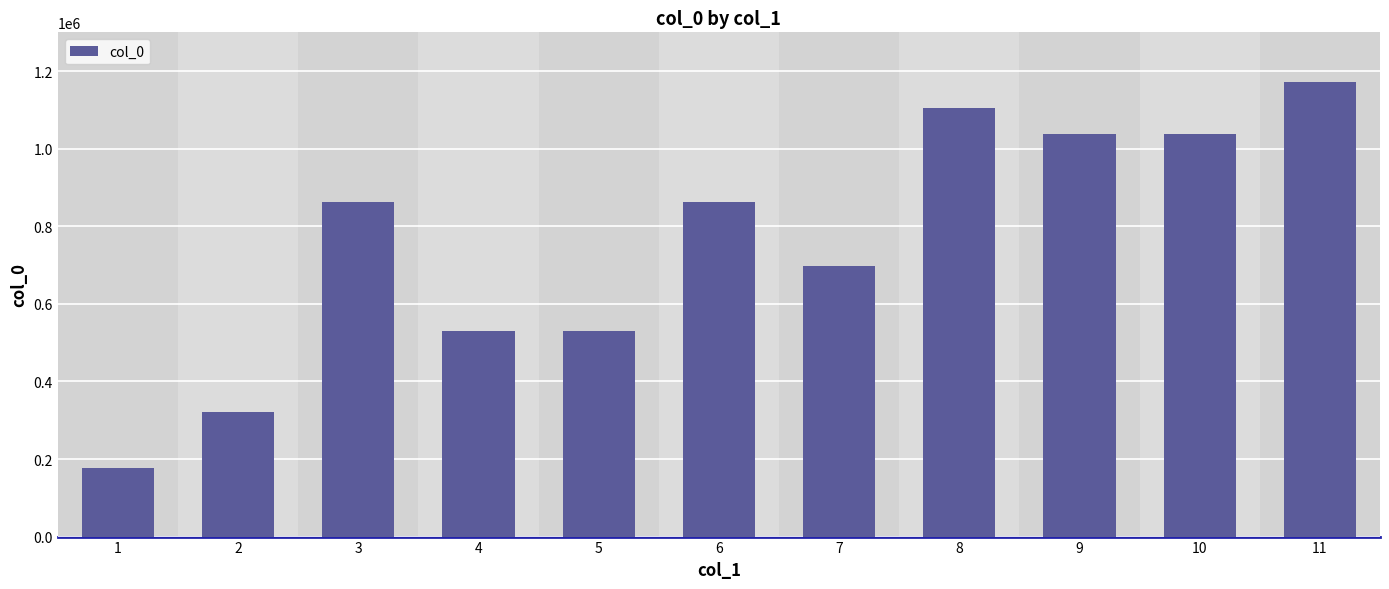

Count the number of categories in the chart.

11